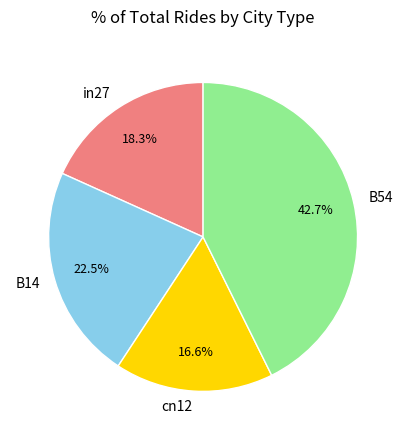

Count the number of slices in the pie.

4